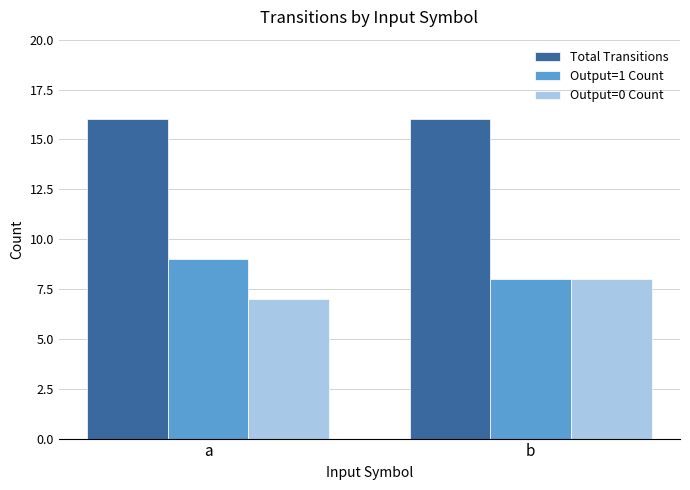

True or false: Output=0 Count has a value of 3 at a.

False